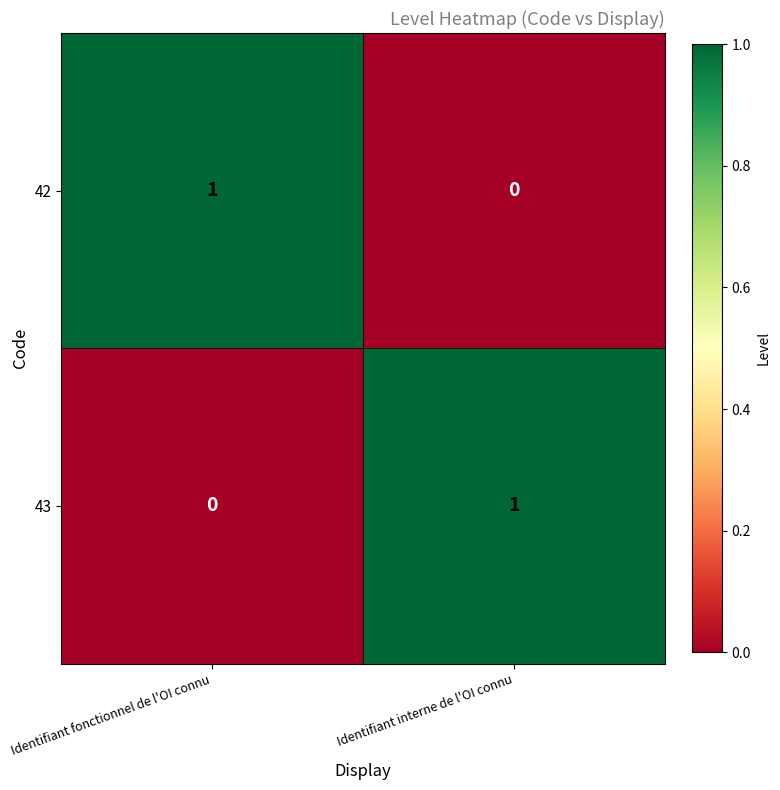

What is the total value across all series at Identifiant interne de l'OI connu?

1